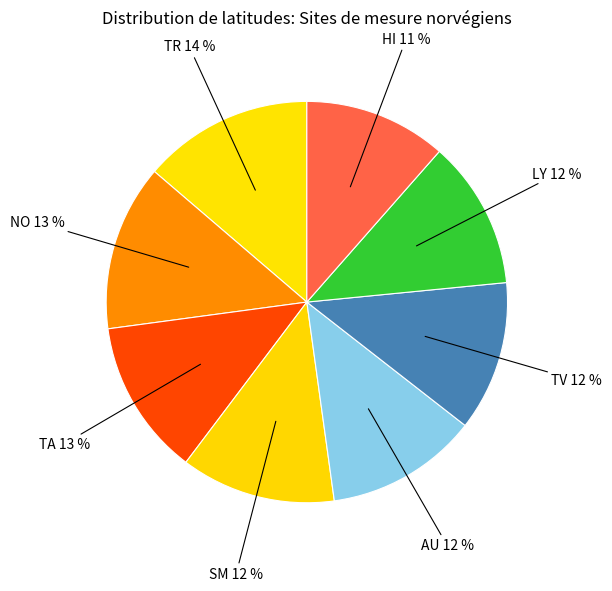

Which has a higher value, TR 14 % or TV 12 %?

TR 14 %